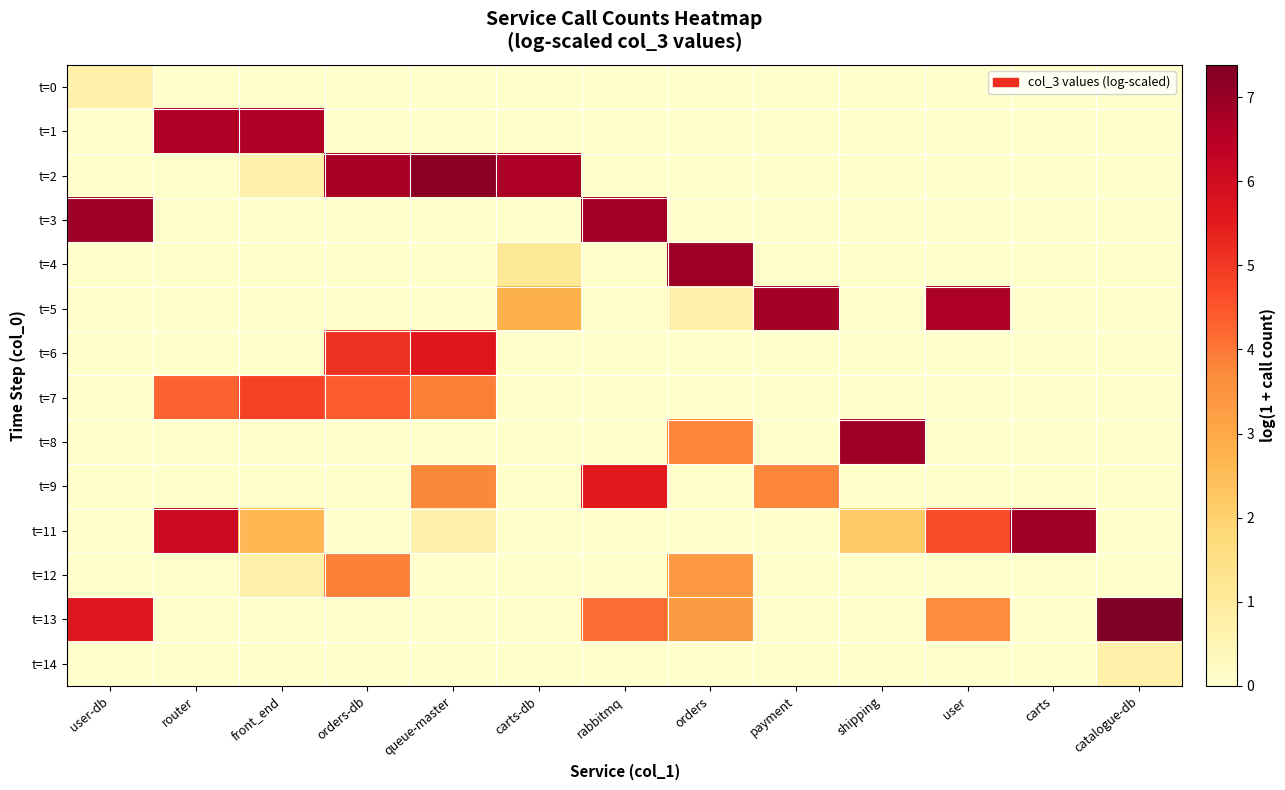

What is the greatest value displayed?

7.4